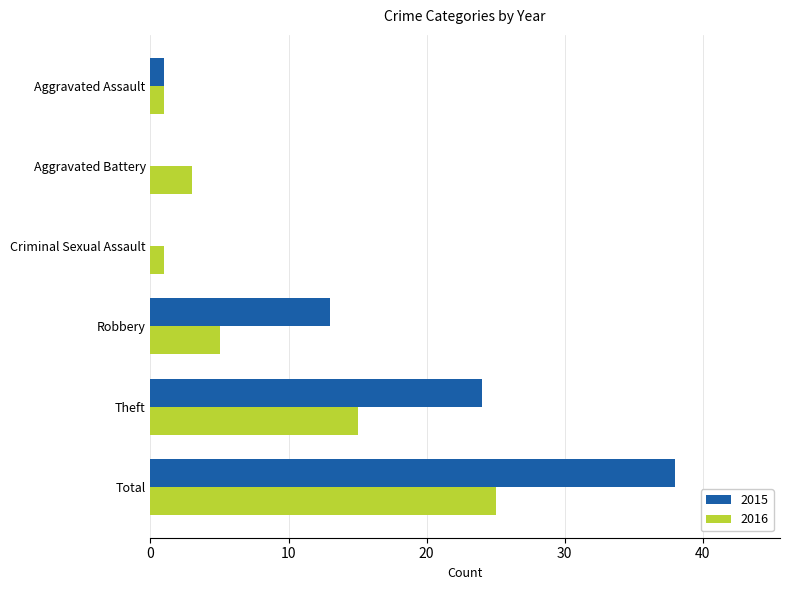

Which series has the widest spread of values?

2015